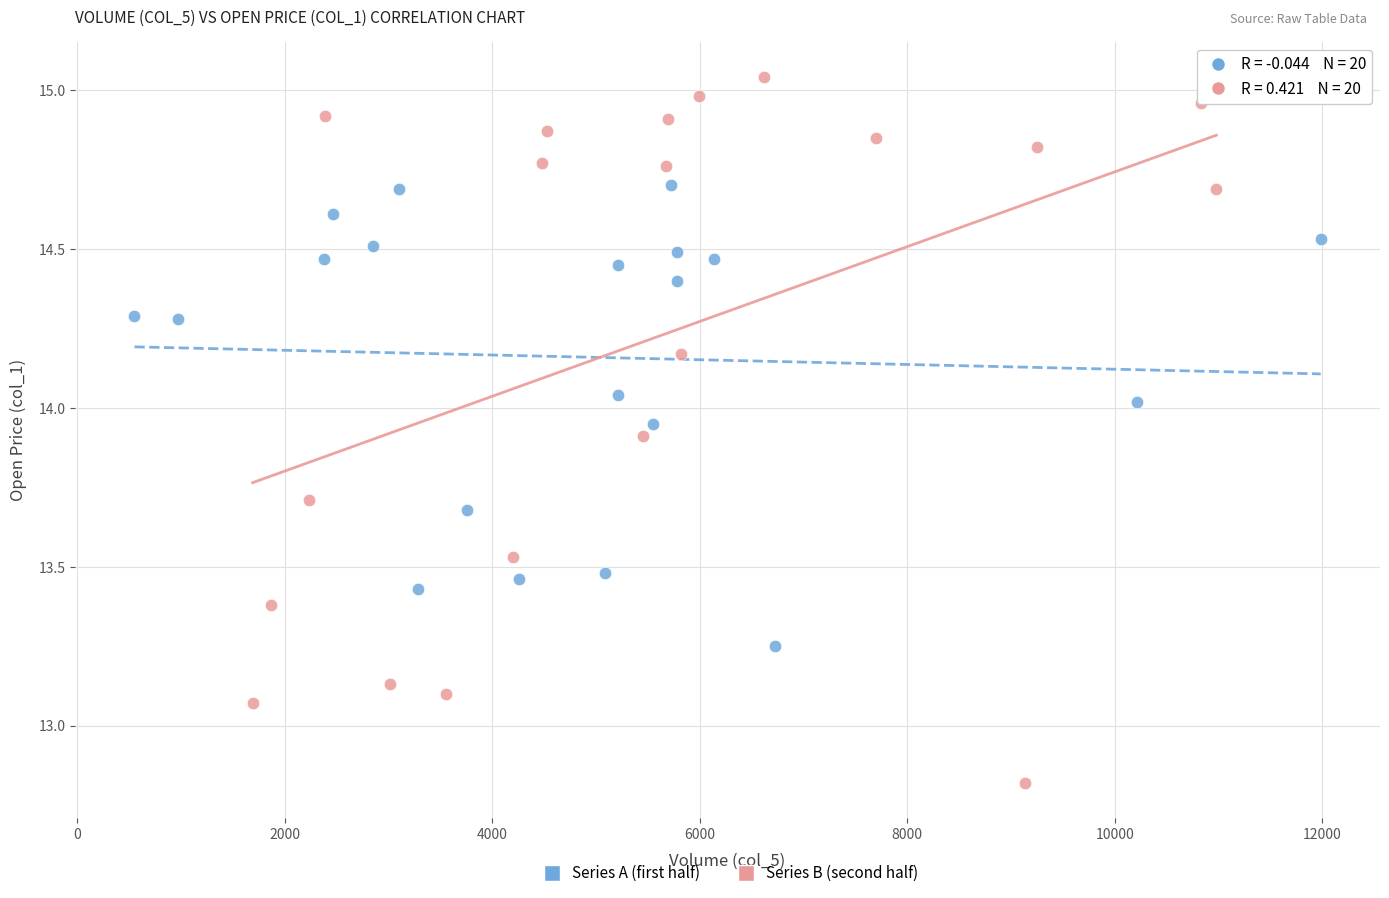

Which series contains the highest Y value?

Series B (second half)